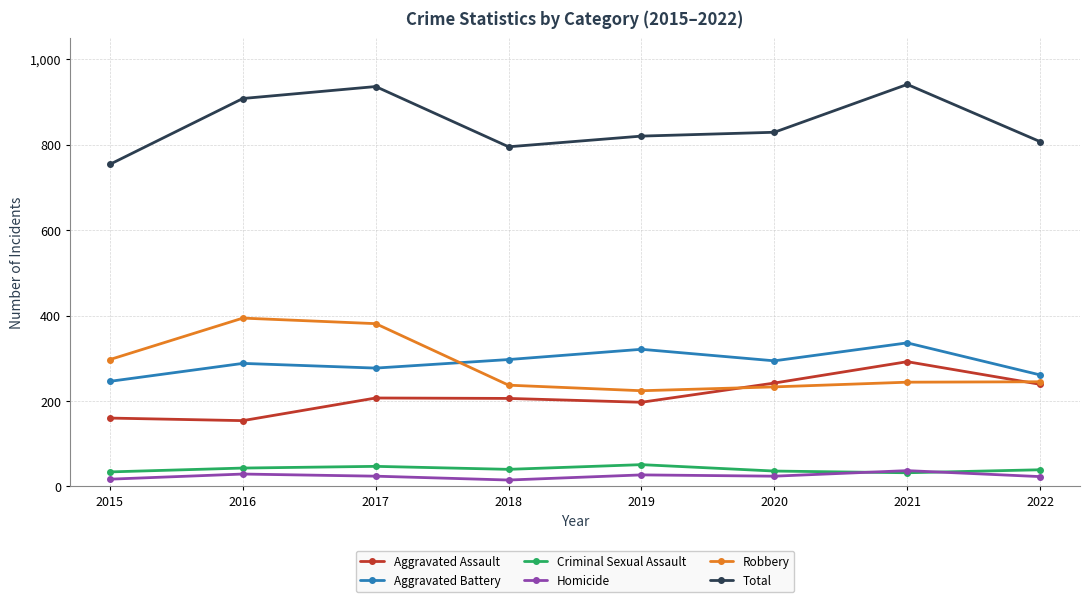

True or false: Aggravated Battery and Total intersect in this chart.

False